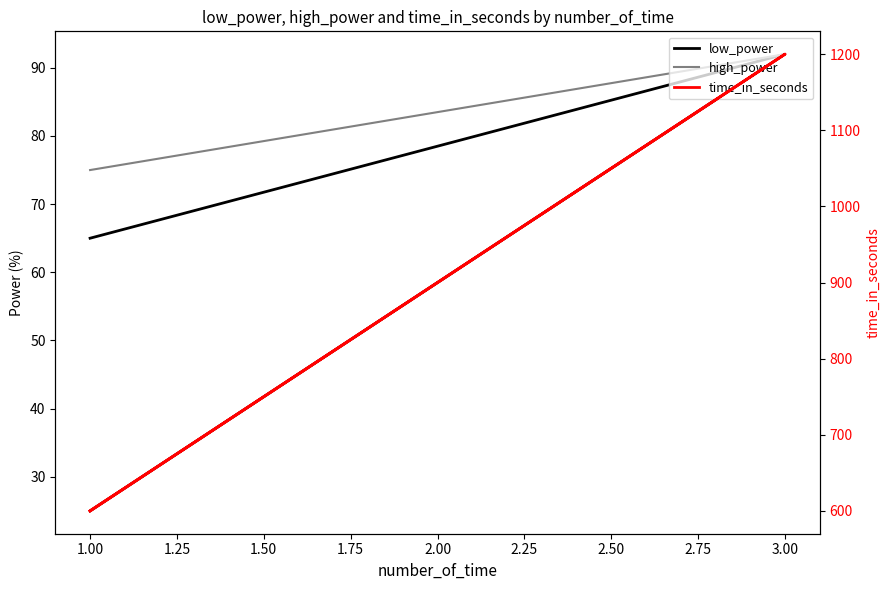

Between 0.75 and 1.25, which is larger?

1.25